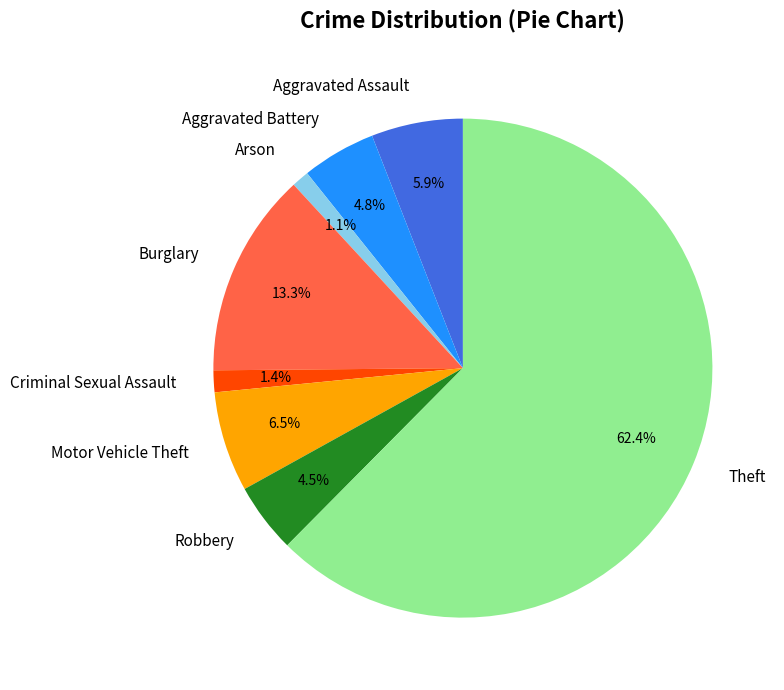

How much of the chart is everything except Criminal Sexual Assault?

98.6%